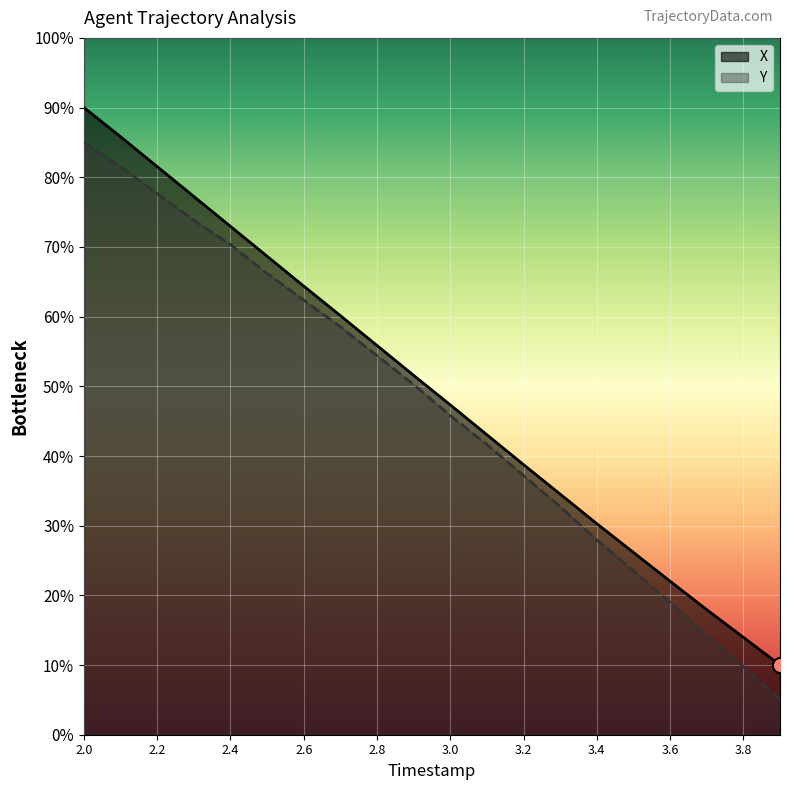

At which category is the sum across all series the highest?

2.0